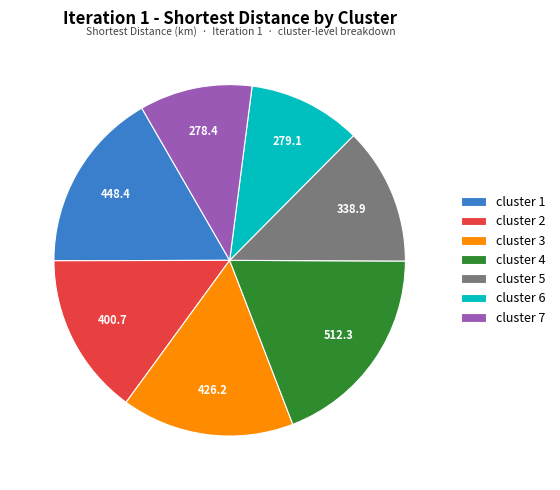

Does cluster 7 represent more than half of the total?

No